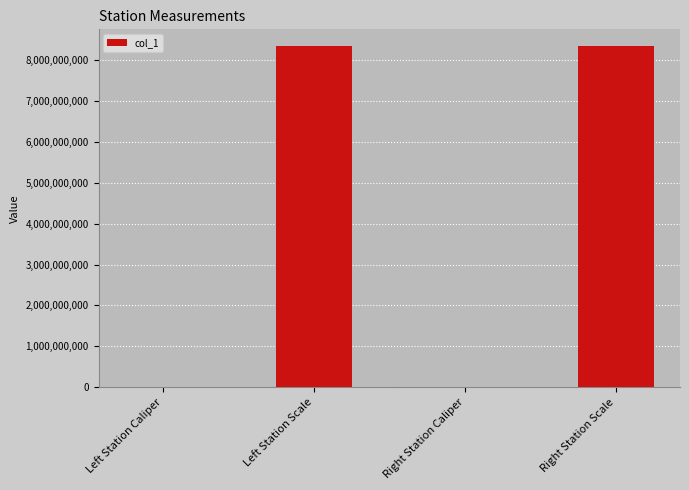

True or false: the data shows 8340107091 at Right Station Scale.

True